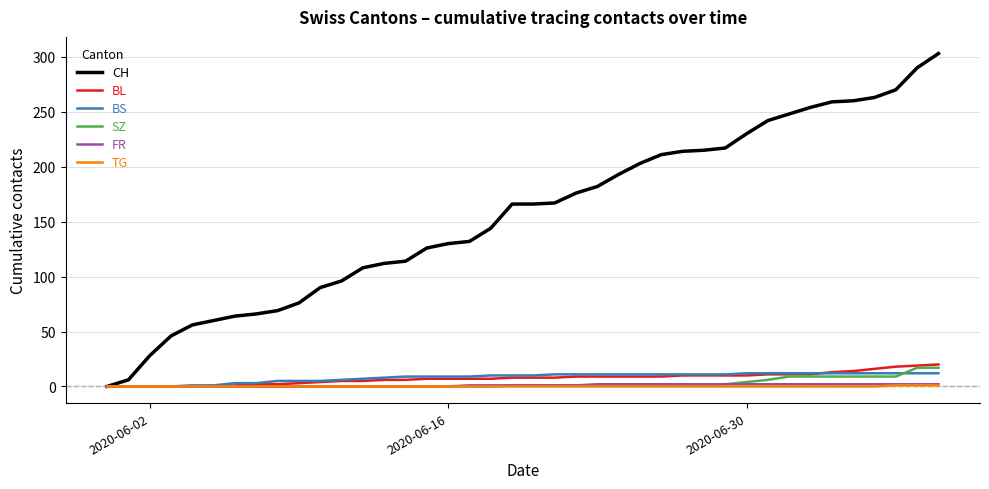

Which series has the widest spread of values?

CH